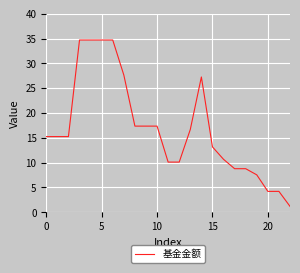

What is the greatest value displayed?

34.7